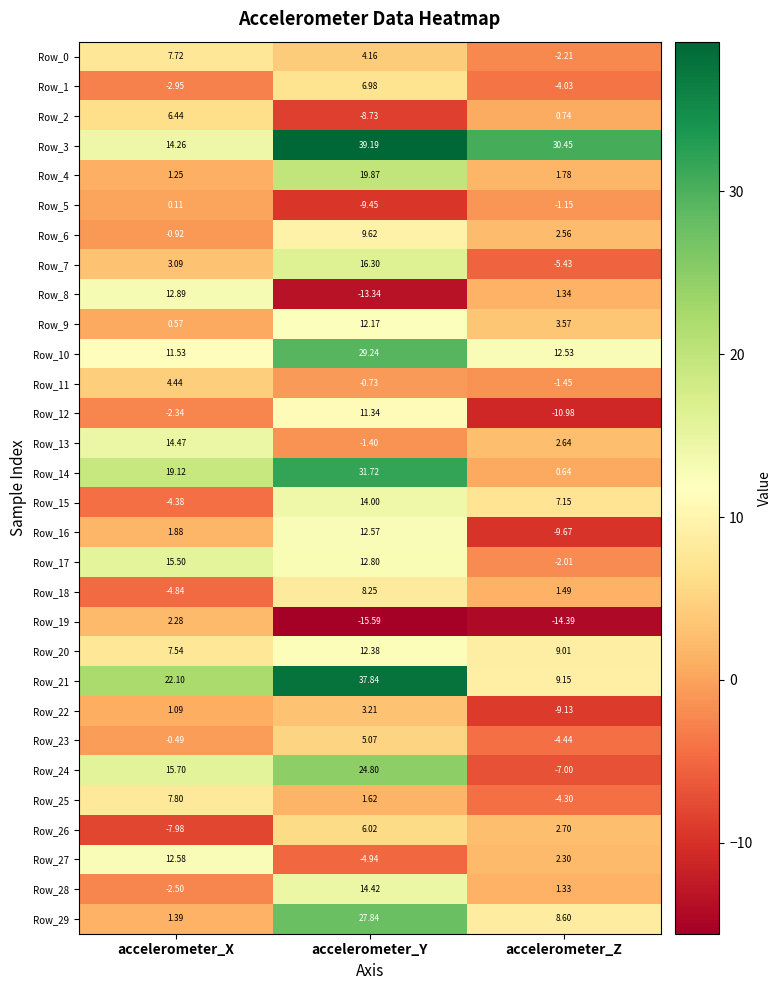

How many data points in Row_28 are less than 1?

1